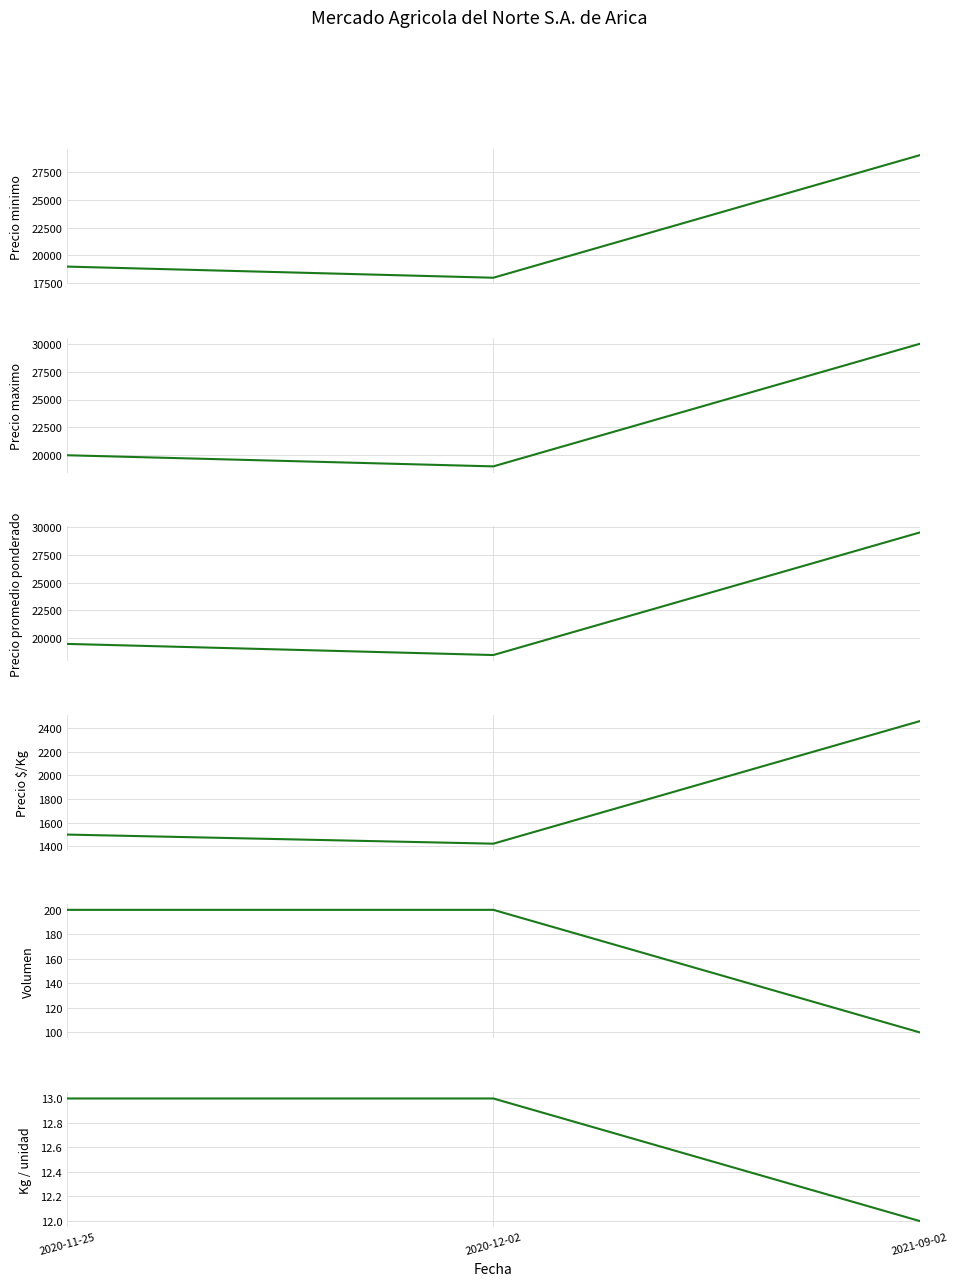

Rank the categories by Precio promedio ponderado value from highest to lowest.

2021-09-02, 2020-11-25, 2020-12-02